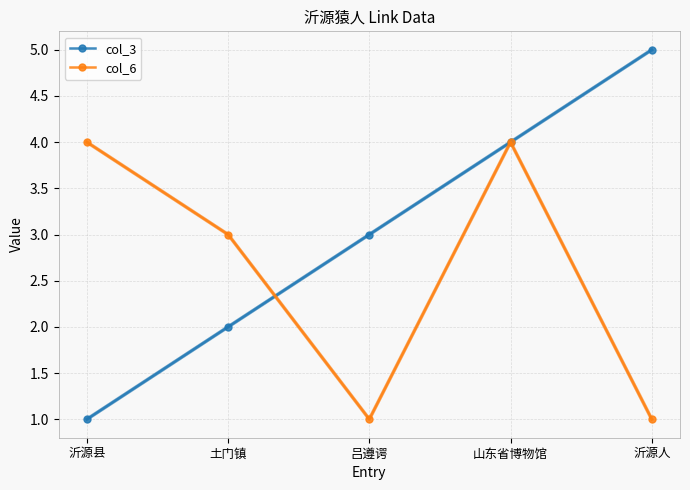

Count the number of data series in this chart.

2